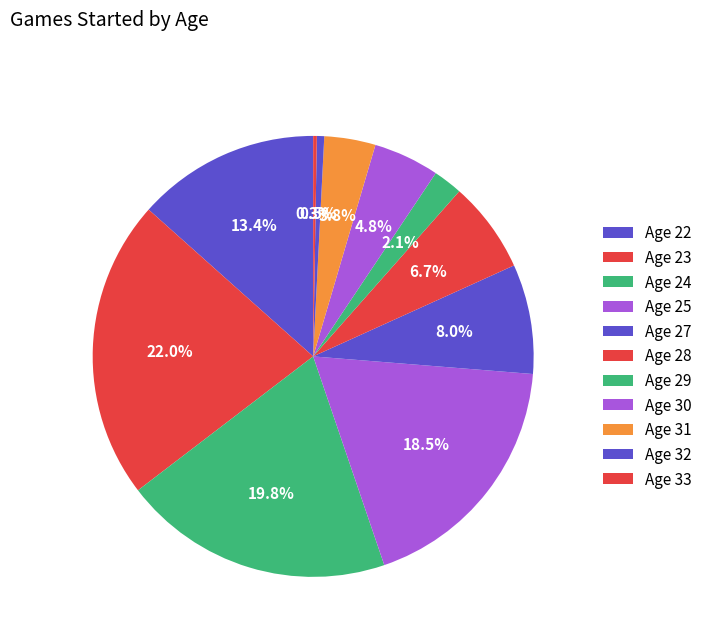

To the nearest percent, what is the difference between the largest and smallest slice percentages?

22%